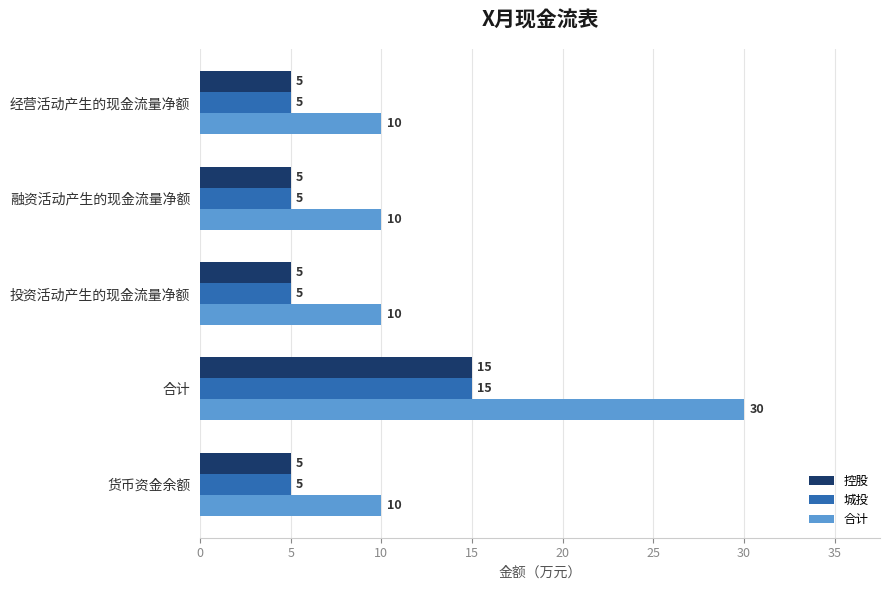

How many 城投 values are between 5 and 6?

4